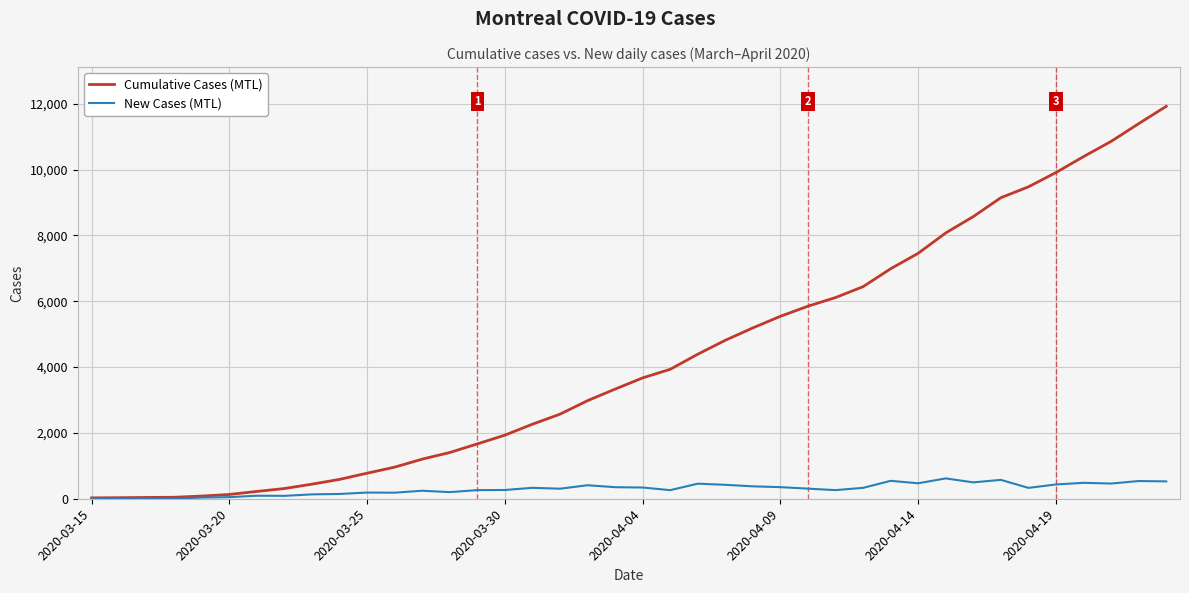

List the series in order of their overall mean, highest first.

Cumulative Cases (MTL), New Cases (MTL)